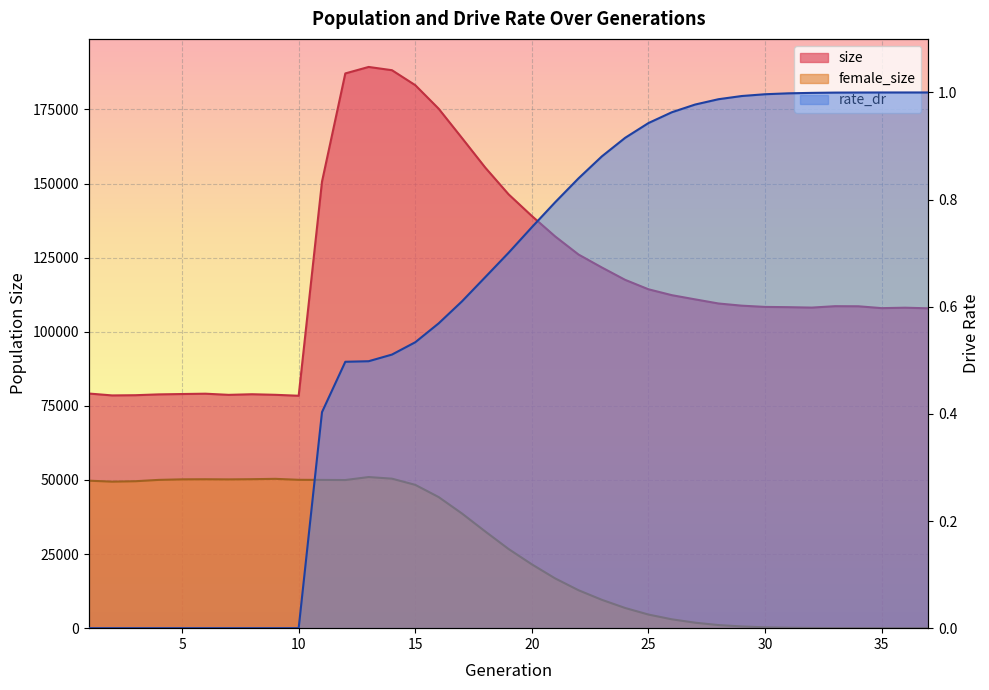

True or false: rate_dr has a value of 1.5 at 26.

False